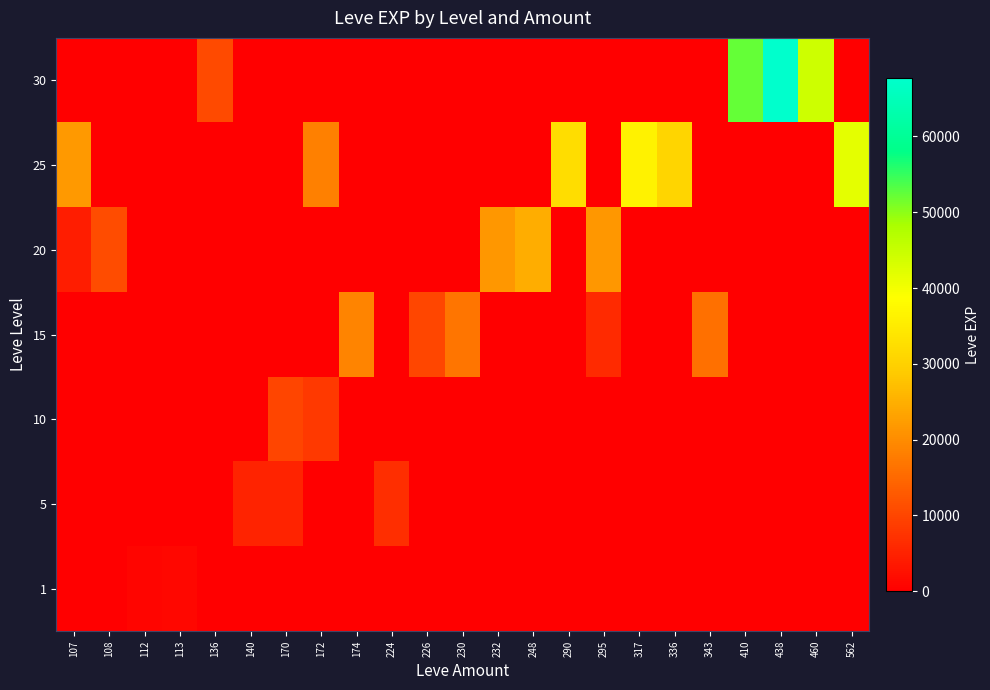

Which has a higher value, 136 or 170?

136